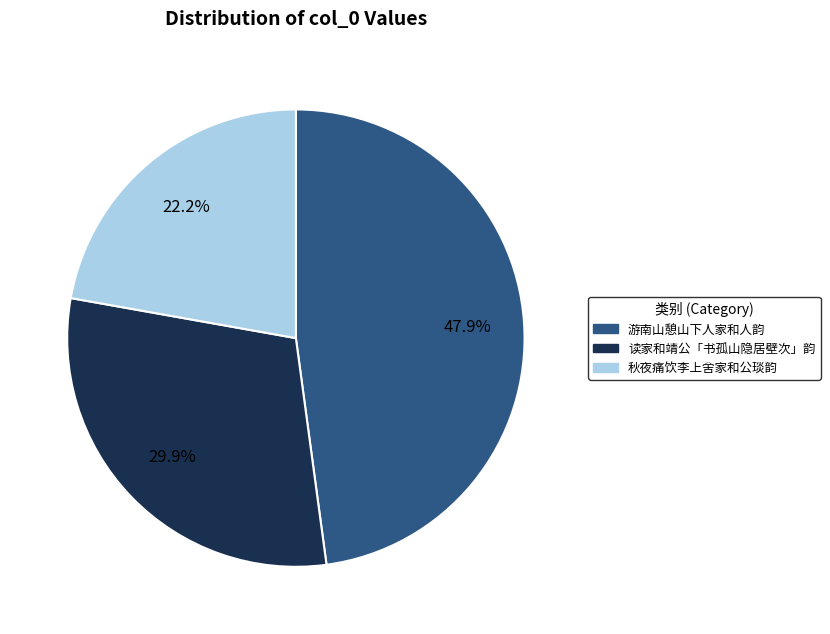

Which category has the smallest portion of the pie?

秋夜痛饮李上舍家和公琰韵